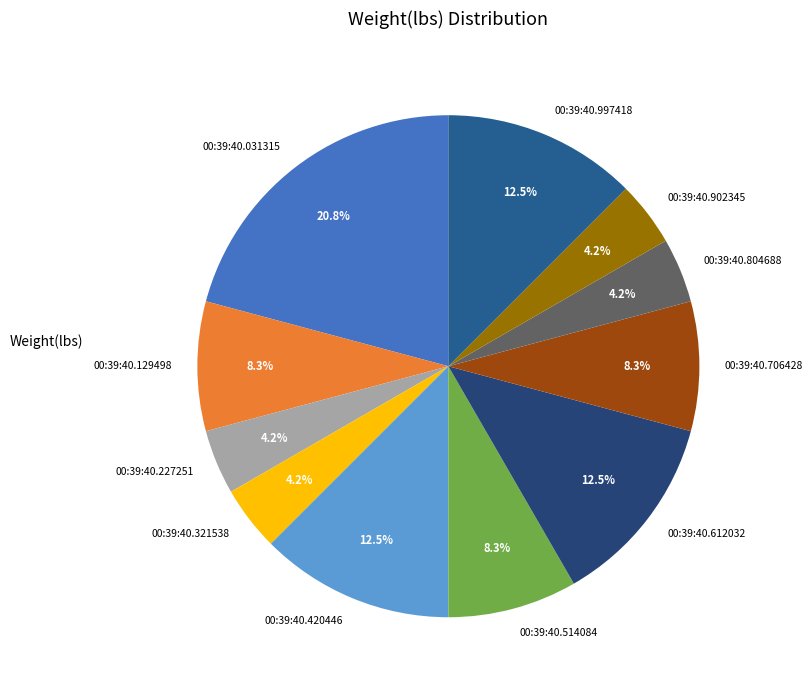

Which has a higher value, 00:39:40.321538 or 00:39:40.031315?

00:39:40.031315